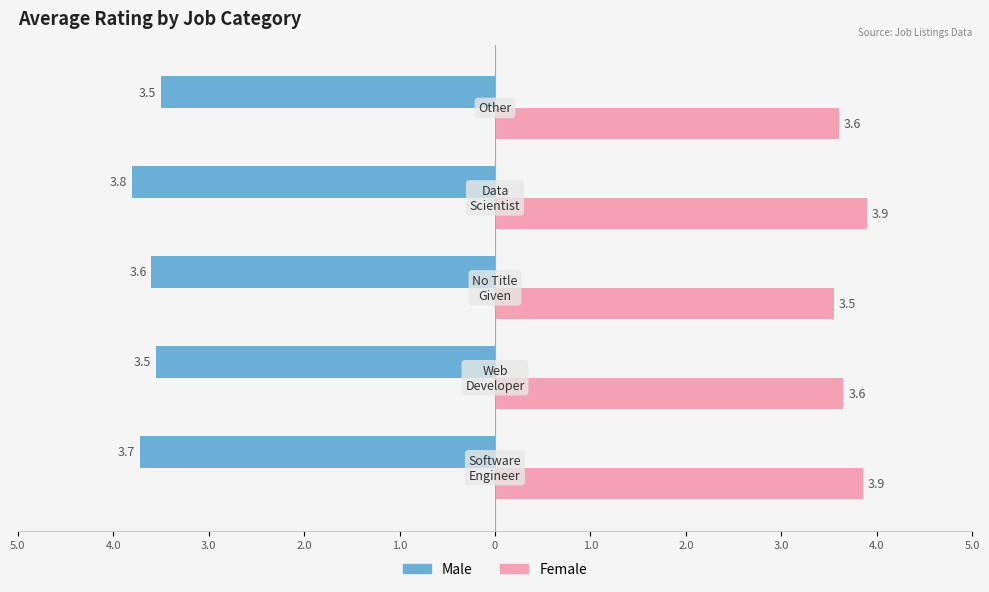

Reading left to right, list all the values displayed in this chart.

Male: 5.0=-3.7	4.0=-3.5	3.0=-3.6	2.0=-3.8	1.0=-3.5
Female: 5.0=3.9	4.0=3.6	3.0=3.5	2.0=3.9	1.0=3.6